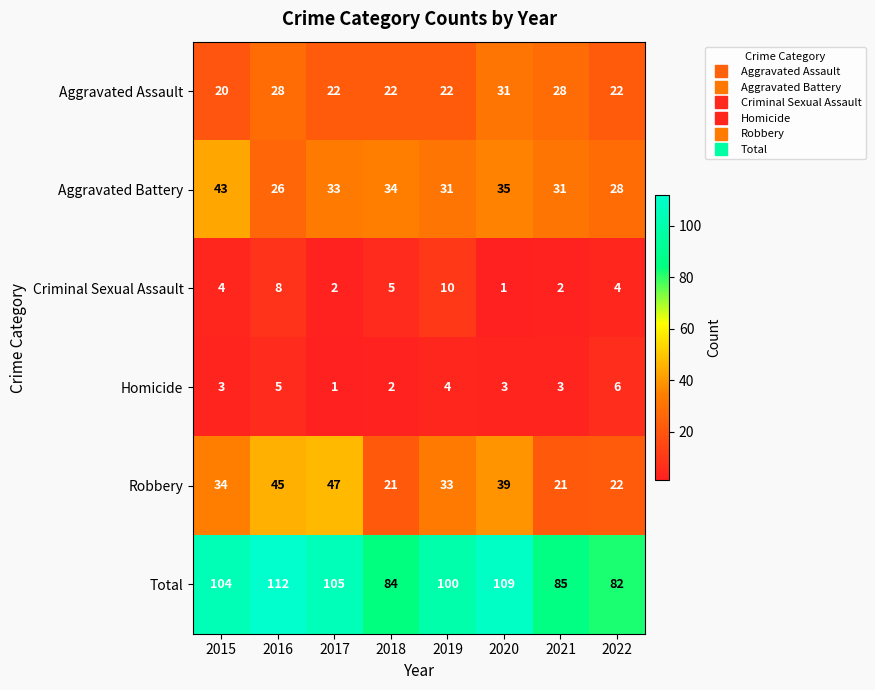

What is the greatest value displayed?

112